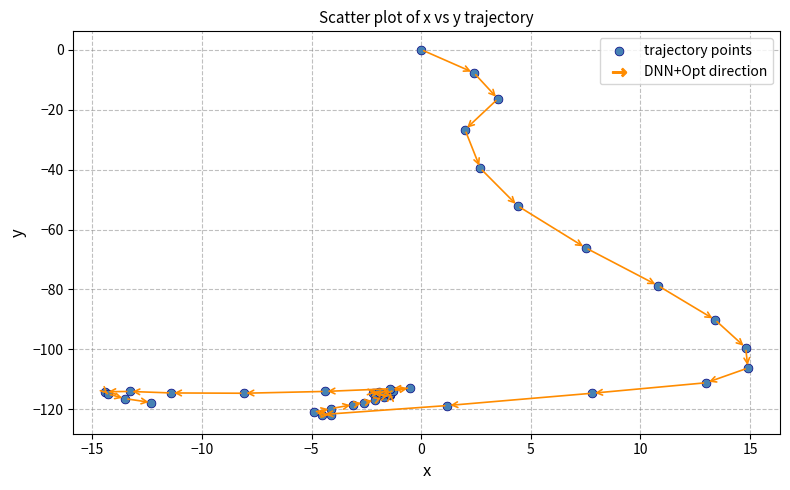

What Y value in the scatter plot is closest to -61?

-66.1